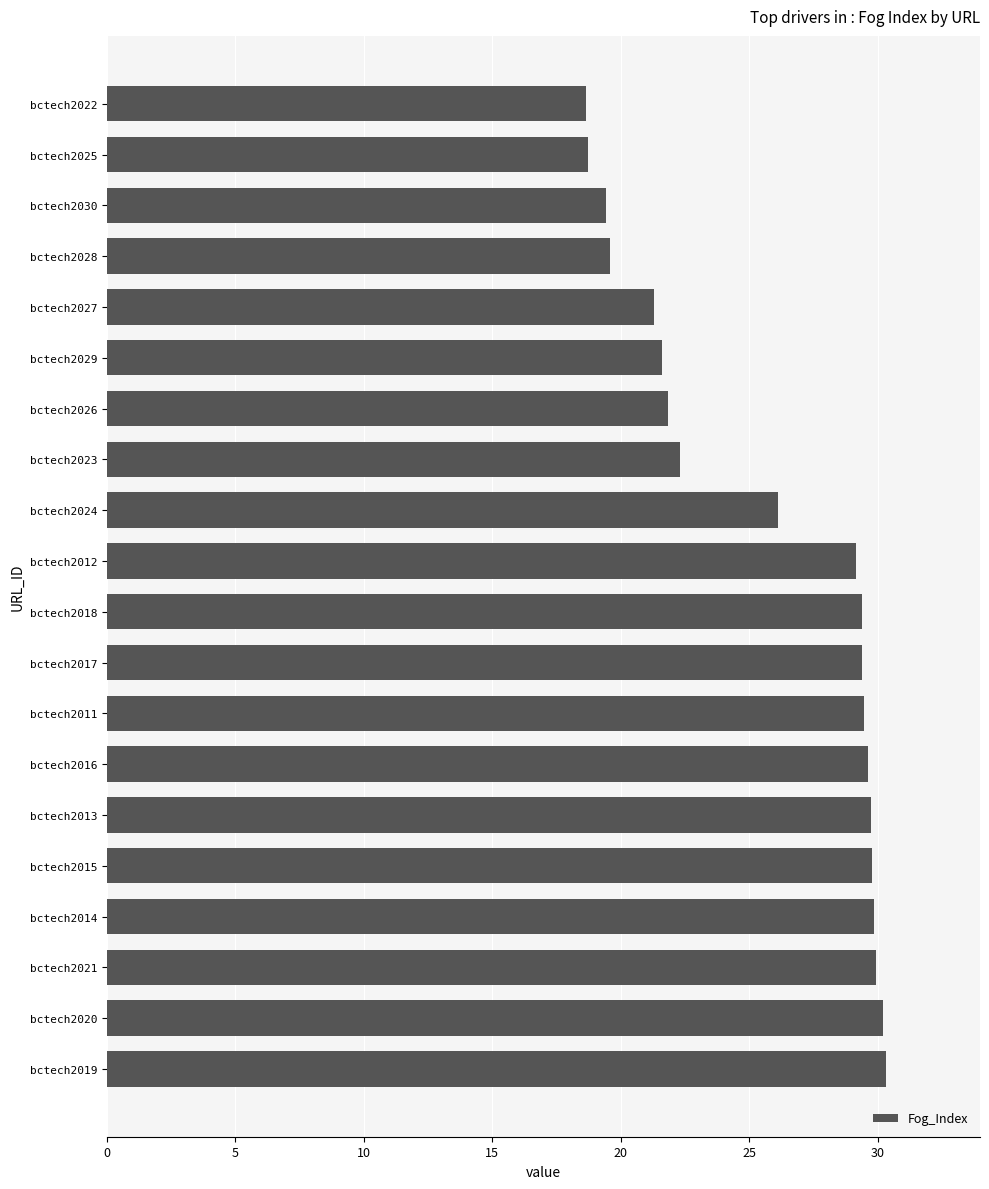

What is the average value?

25.8